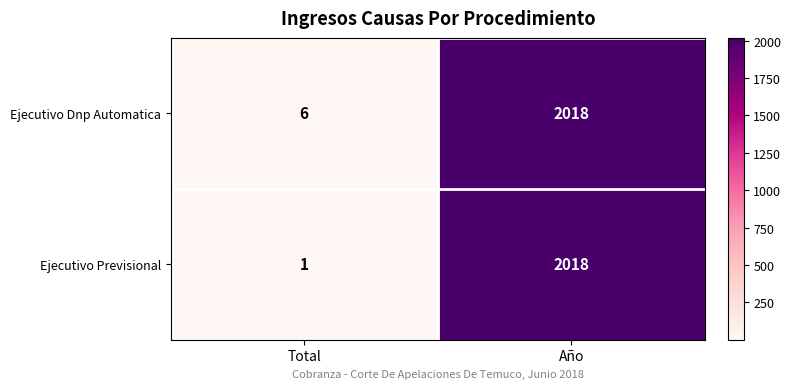

Reading left to right, what are all the values shown in this chart?

Ejecutivo Dnp Automatica: 6	2018
Ejecutivo Previsional: 1	2018